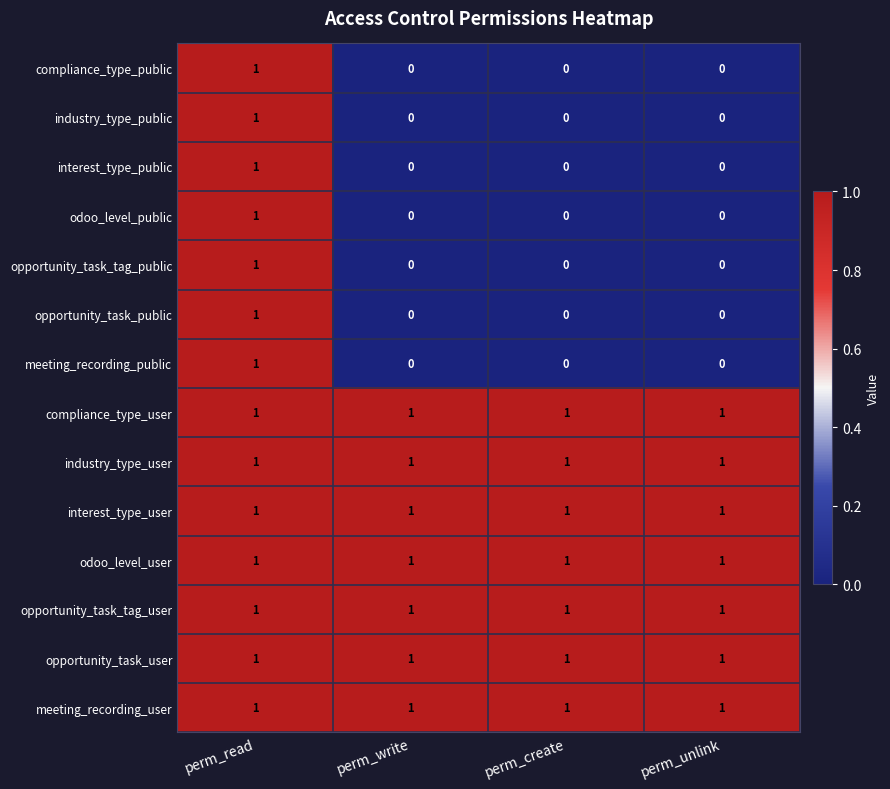

The interest_type_public series shows 1 at perm_write. True or false?

False